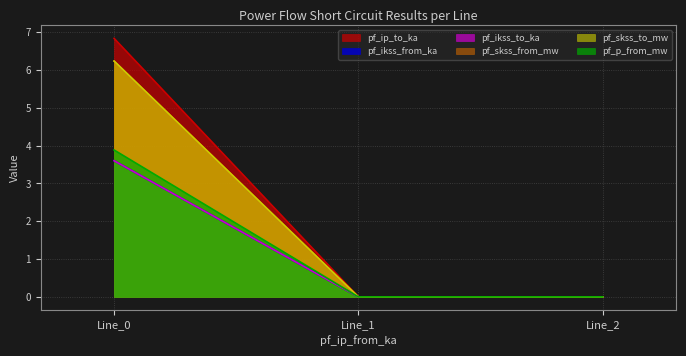

Reading left to right, transcribe all the data shown in this chart.

pf_ip_to_ka: Line_0=6.8	Line_1=0.0	Line_2=0.0
pf_ikss_from_ka: Line_0=3.6	Line_1=0.0	Line_2=0.0
pf_ikss_to_ka: Line_0=3.6	Line_1=0.0	Line_2=0.0
pf_skss_from_mw: Line_0=6.2	Line_1=0.0	Line_2=0.0
pf_skss_to_mw: Line_0=6.2	Line_1=0.0	Line_2=0.0
pf_p_from_mw: Line_0=3.9	Line_1=0.0	Line_2=0.0